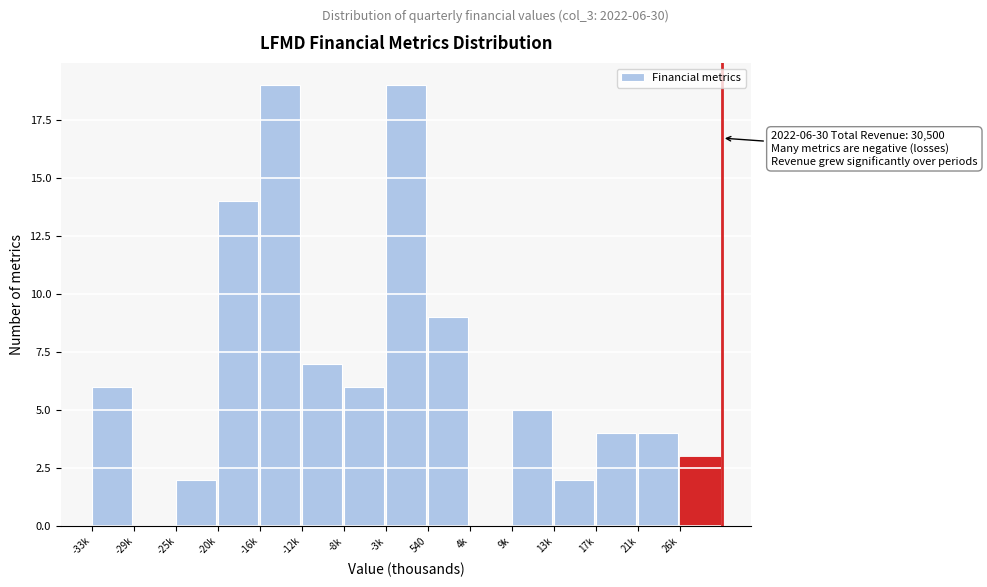

Reading right to left, transcribe all the data shown in this chart.

26k=3	21k=4	17k=4	13k=2	9k=5	4k=0	540=9	-3k=19	-8k=6	-12k=7	-16k=19	-20k=14	-25k=2	-29k=0	-33k=6